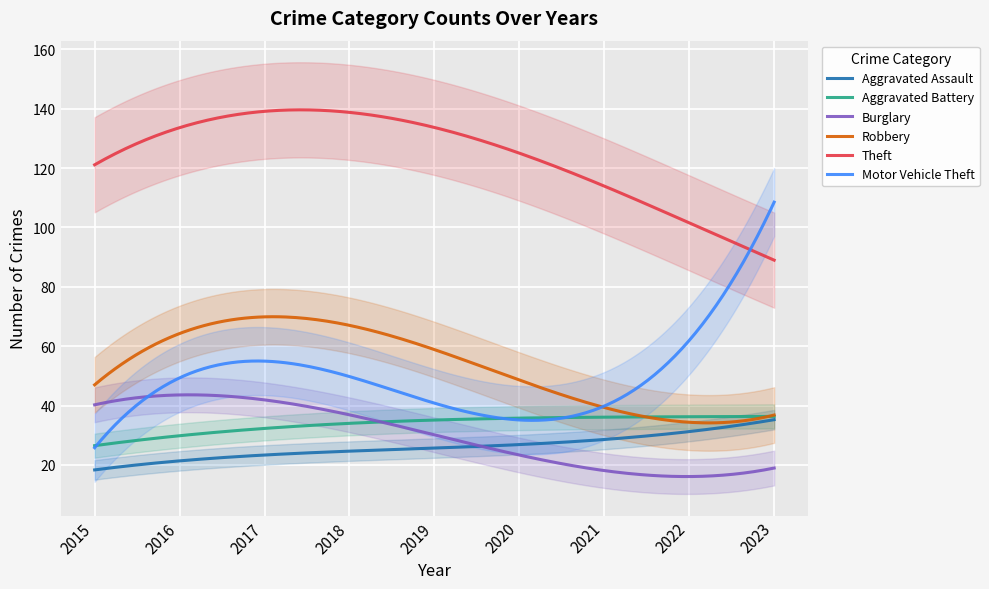

What is the difference between the maximum and second lowest values in the Theft series?

50.2